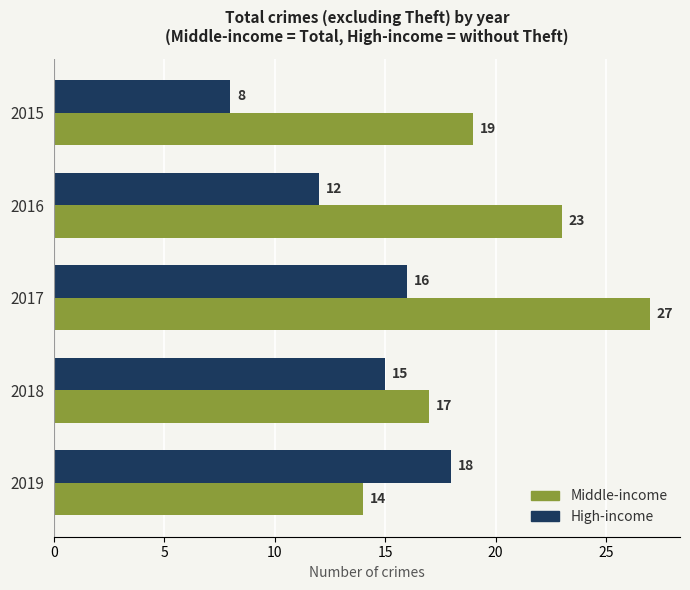

At which category is the sum across all series the highest?

2017